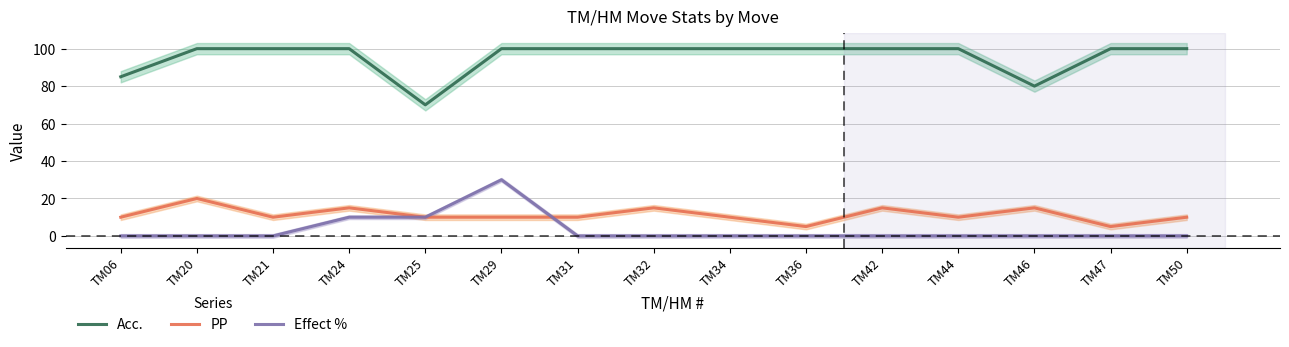

At which category is the sum across all series the highest?

TM29